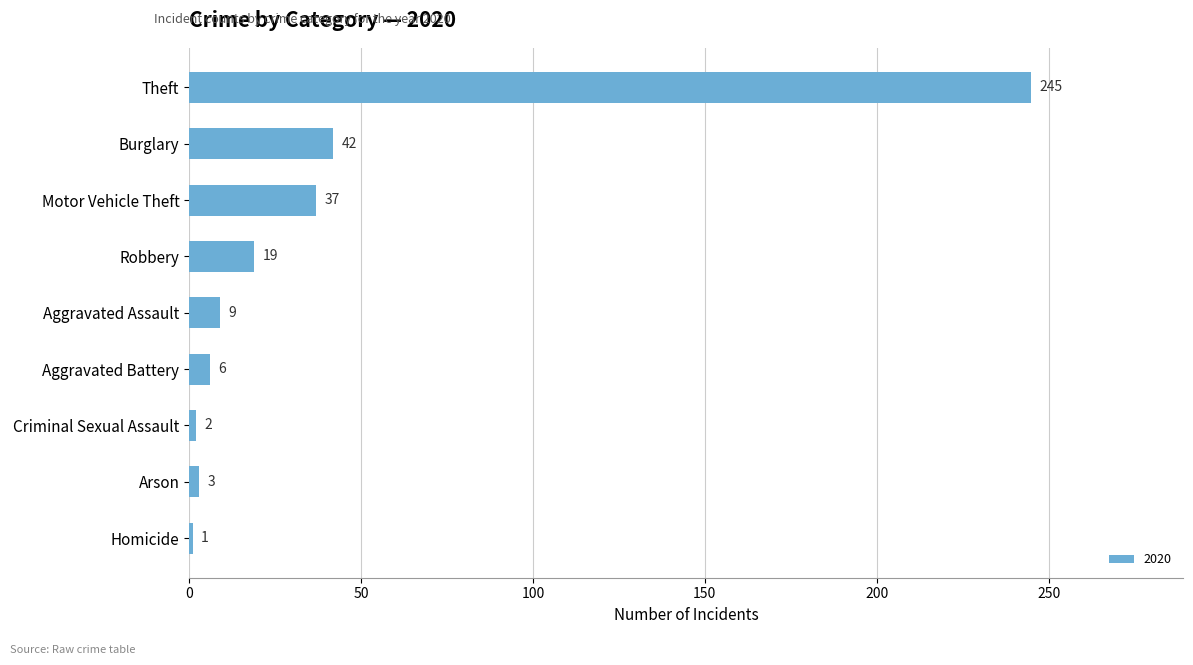

How many distinct data groups are displayed?

1